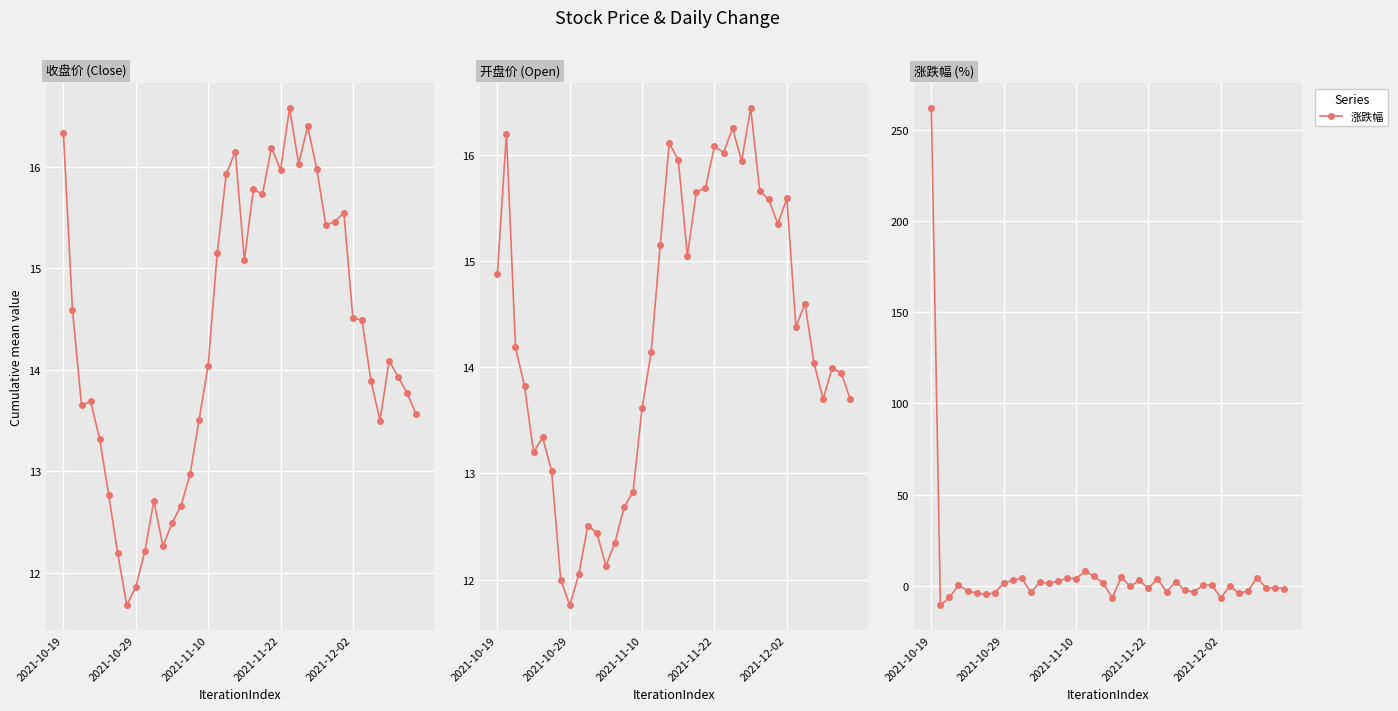

Between 24 and 23, which is larger?

23